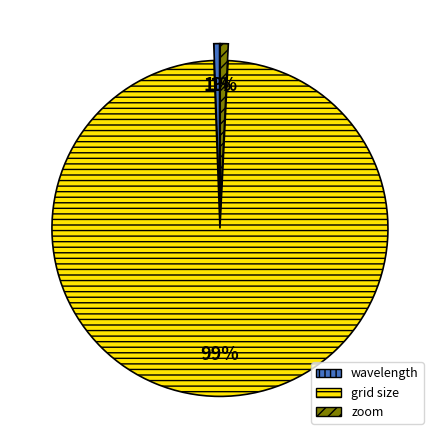

True or false: wavelength accounts for 1% of the total.

True